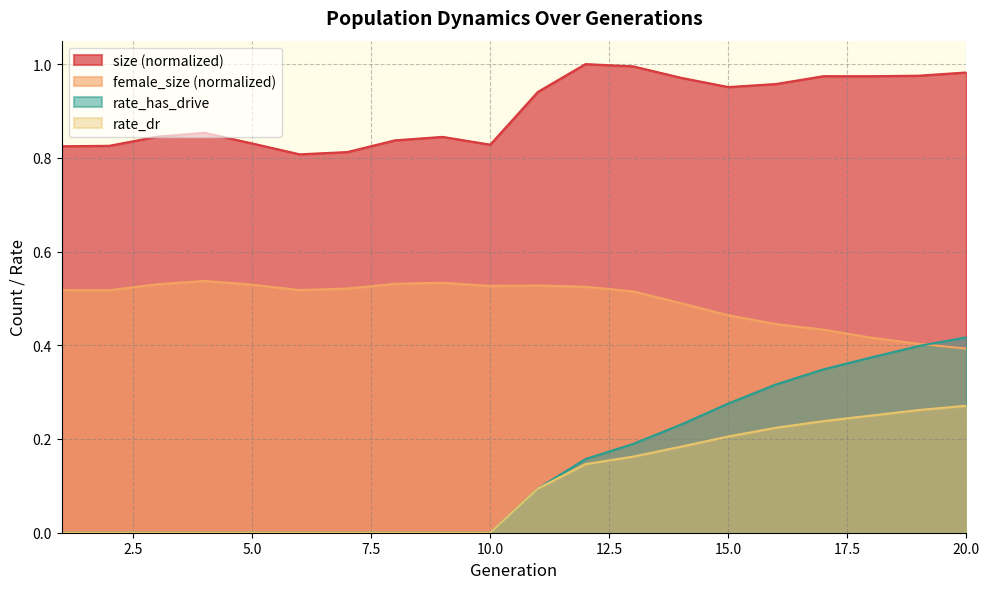

Which series has the largest total across all categories?

size (normalized)